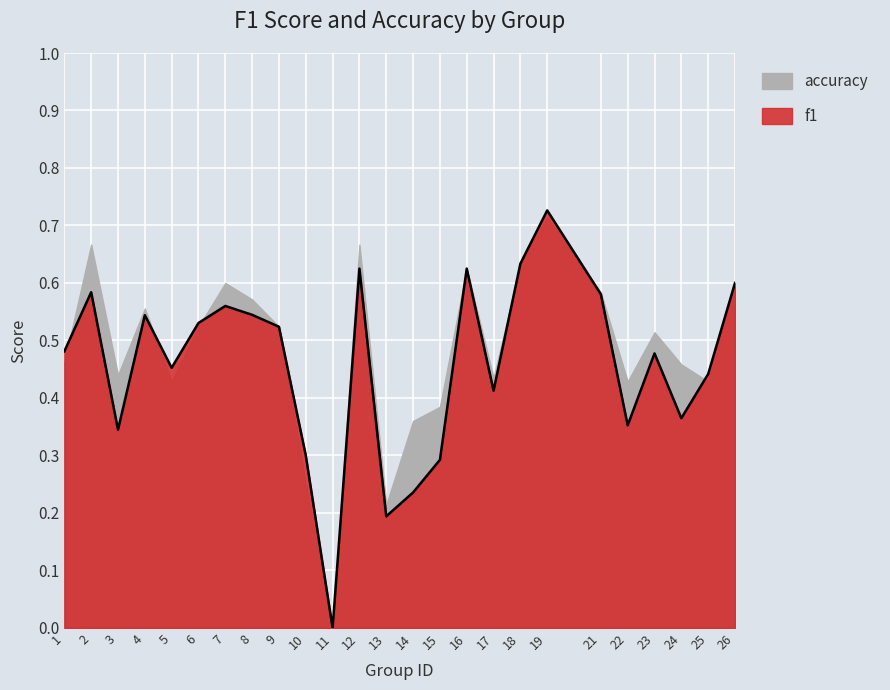

What is the sum of all values?

11.4